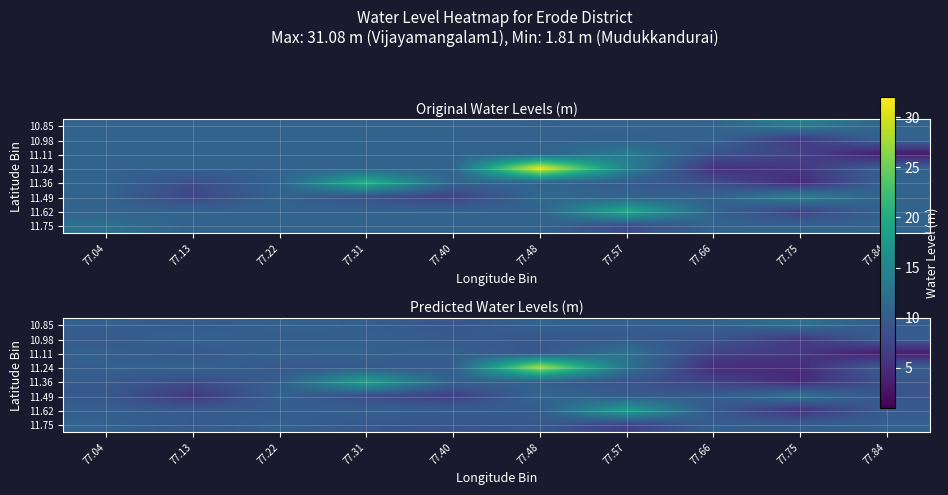

Which has a higher value, 77.57 or 77.66?

77.66